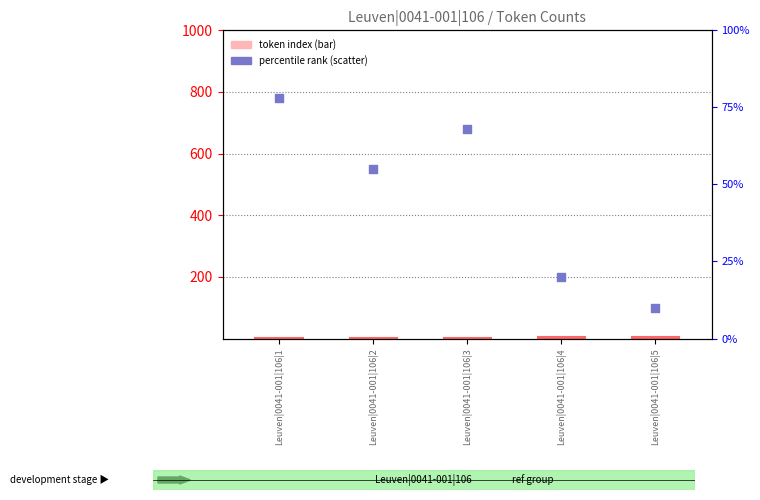

Is the value of token index at Leuven|0041-001|106|1 greater than the value of rank within ref at Leuven|0041-001|106|4?

No